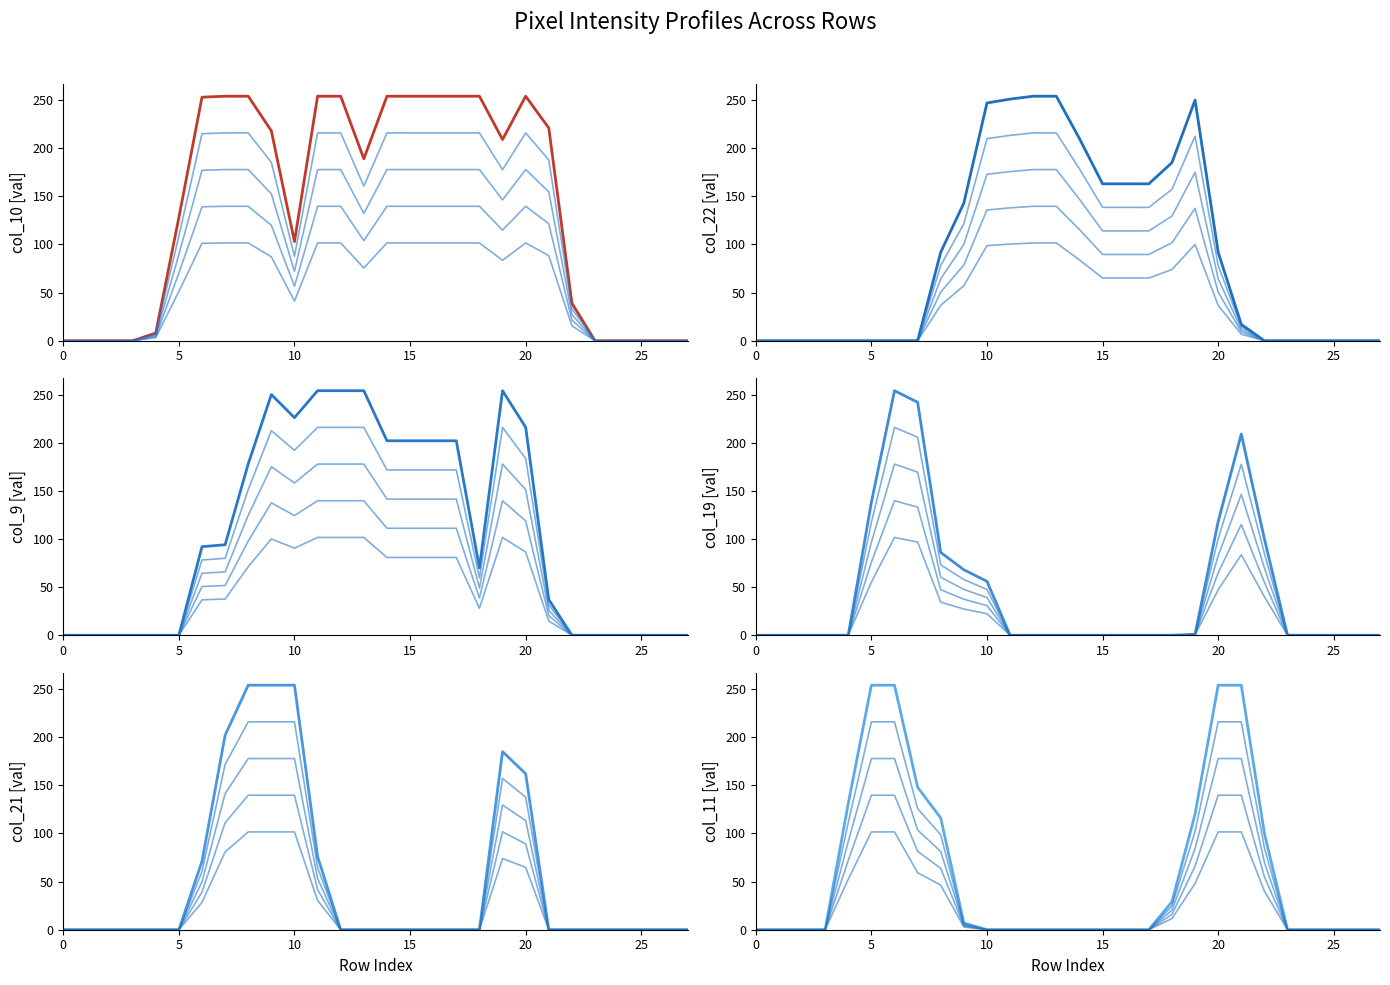

Where is col_19 nearest to the value 127?

20